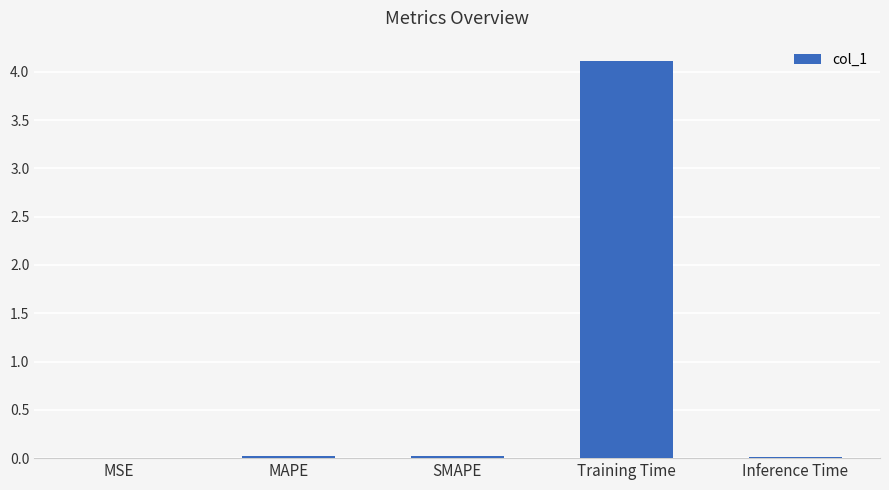

Is it true that the value at MSE is 0.0?

True